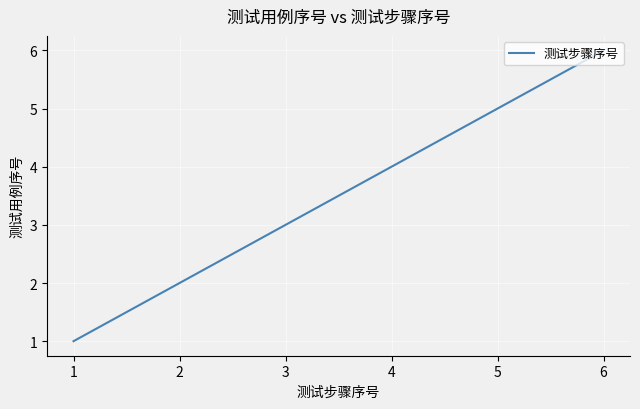

What is the smallest value displayed?

1